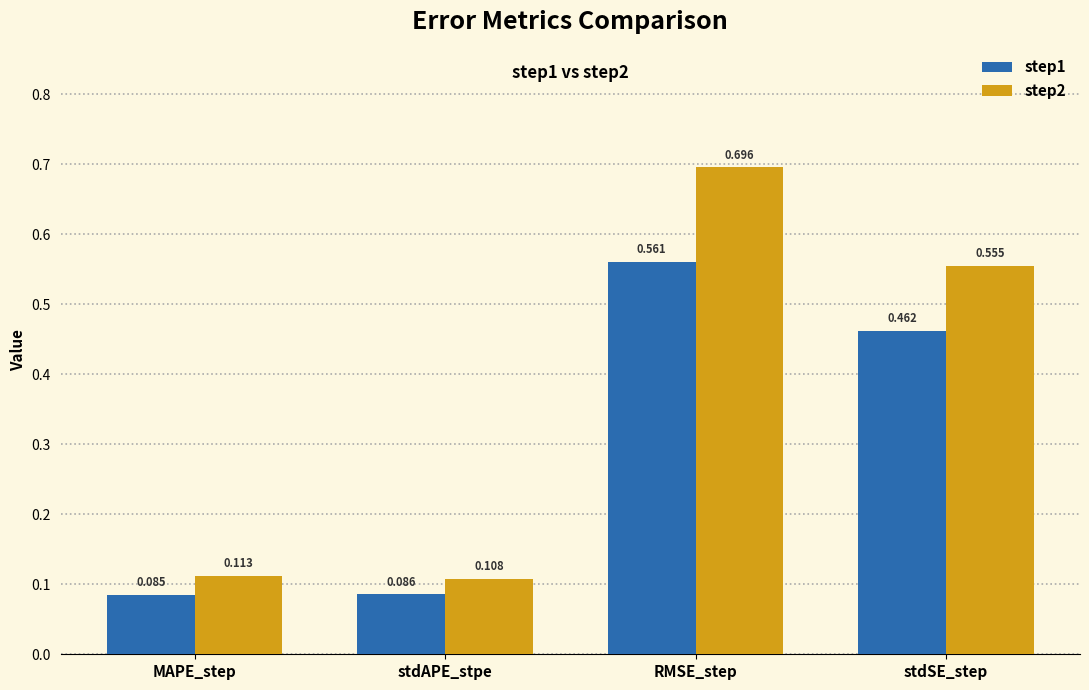

Is the value of step1 at stdSE_step greater than the value of step2 at RMSE_step?

No